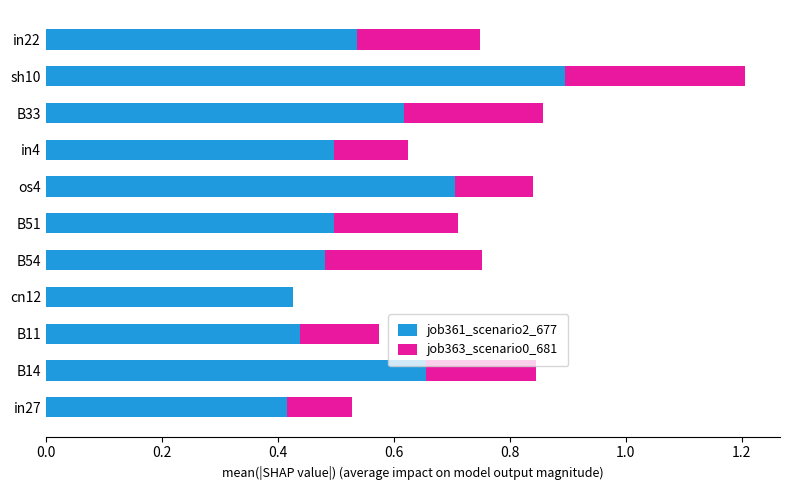

What is the sum of the job361_scenario2_677 values at sh10 and B33?

1.5